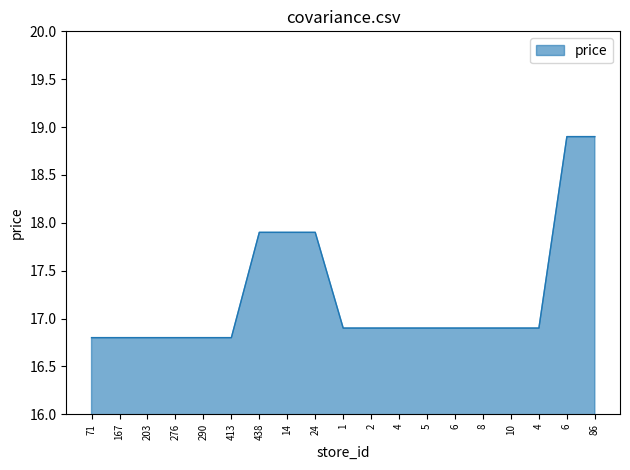

What is the difference between the second highest and second lowest values?

2.1